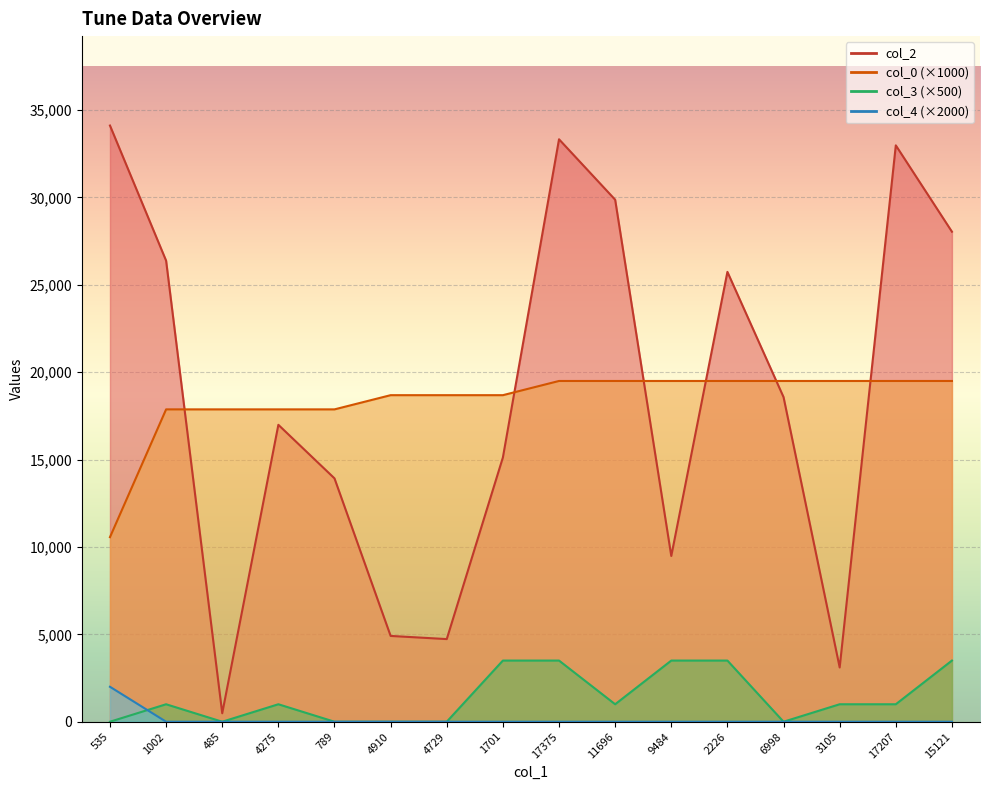

Reading left to right, extract all data points from this chart.

col_2: 34115.0	26383.0	485.0	16990.0	13925.0	4910.0	4729.0	15121.0	33329.0	29871.0	9484.0	25741.0	18576.0	3105.0	32981.0	28040.0
col_0: 10561.8	17873.8	17873.8	17873.8	17873.8	18686.3	18686.3	18686.3	19498.7	19498.7	19498.7	19498.7	19498.7	19498.7	19498.7	19498.7
col_3: 0.0	1000.0	0.0	1000.0	0.0	0.0	0.0	3500.0	3500.0	1000.0	3500.0	3500.0	0.0	1000.0	1000.0	3500.0
col_4: 2000.0	0.0	0.0	0.0	0.0	0.0	0.0	0.0	0.0	0.0	0.0	0.0	0.0	0.0	0.0	0.0